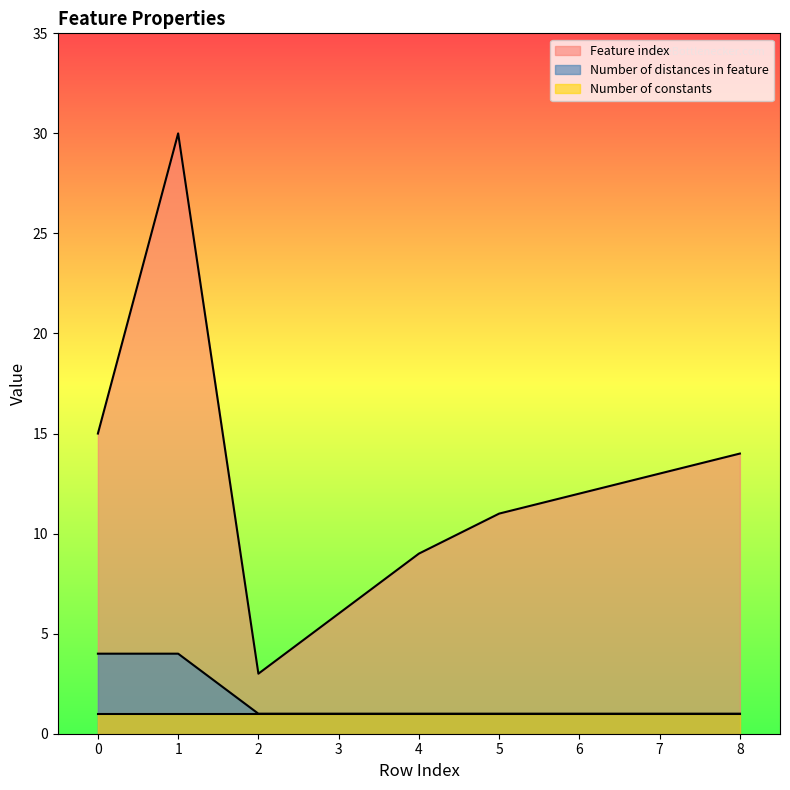

Rank the series at 1 from lowest to highest value.

Number of constants, Number of distances in feature, Feature index